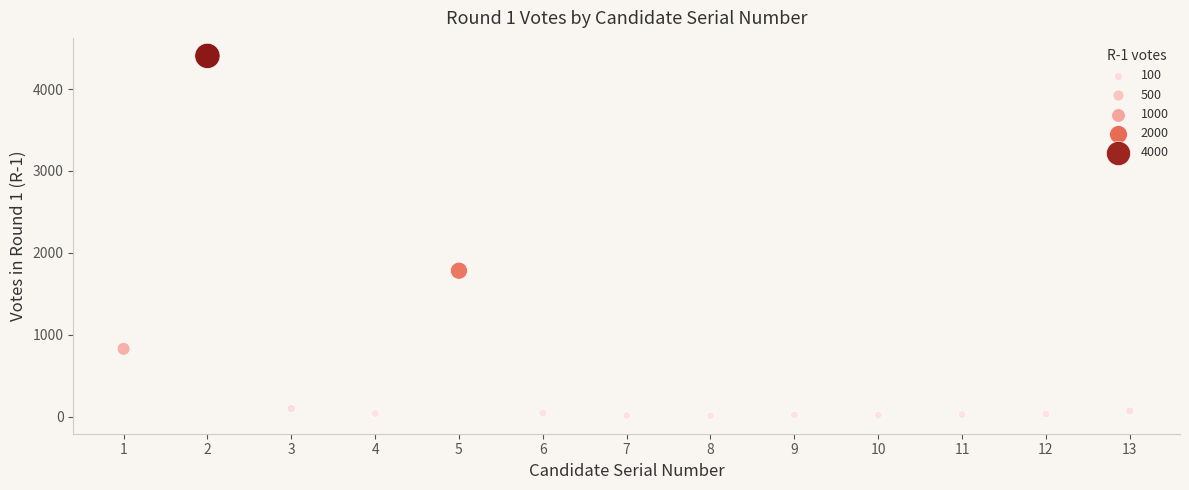

What Y value in the scatter plot is closest to 2208?

1782